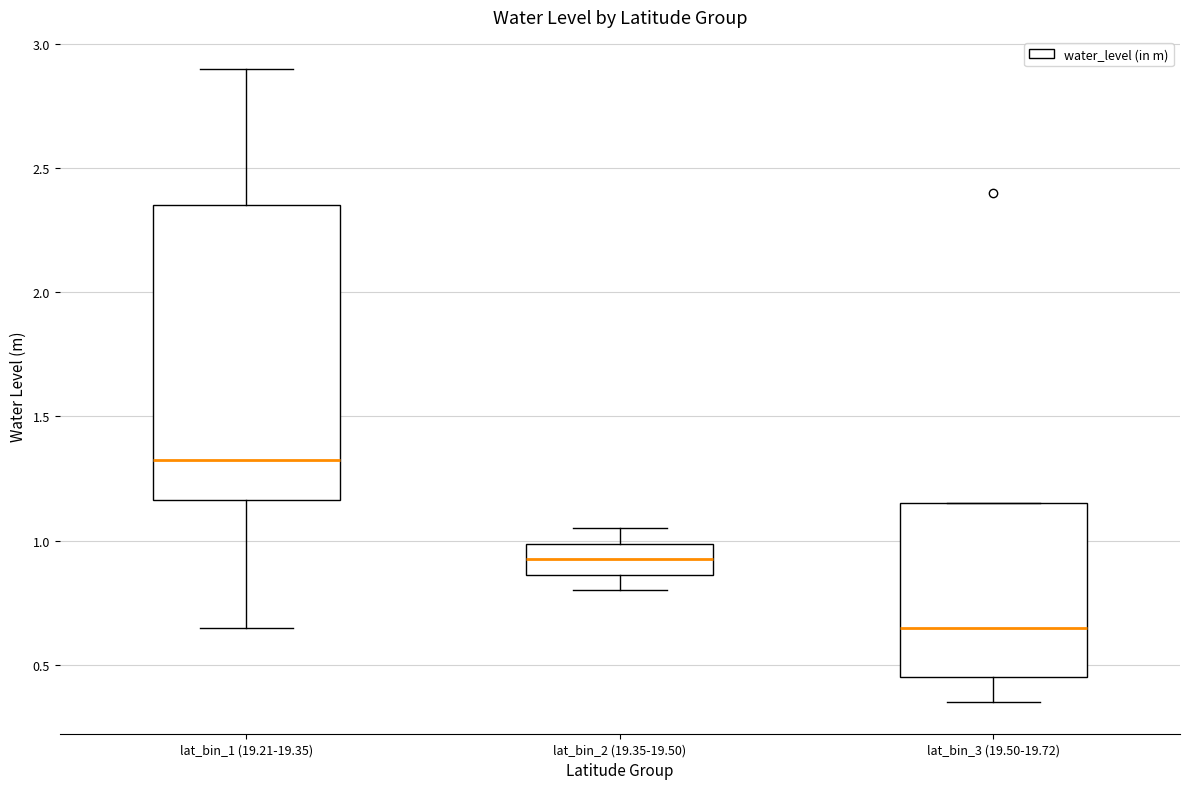

Which box is the tallest, from its lower edge to its upper edge?

lat_bin_1 (19.21-19.35)